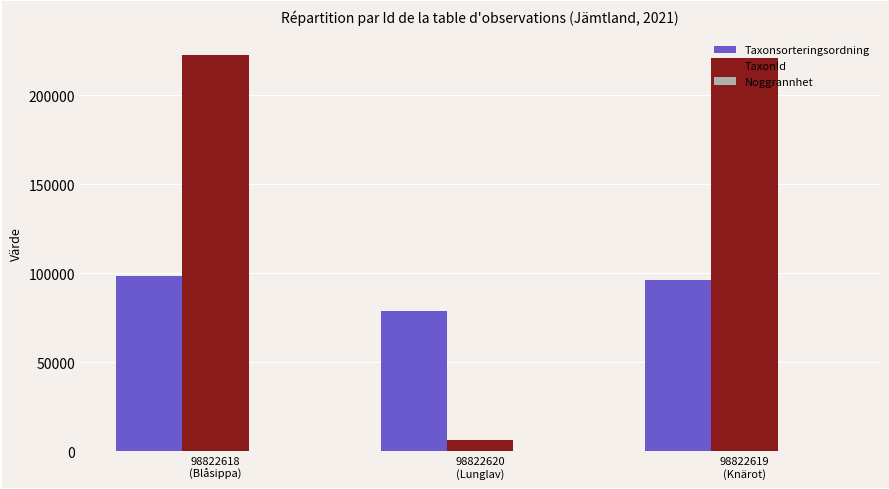

What is the highest value of the TaxonId series?

222498